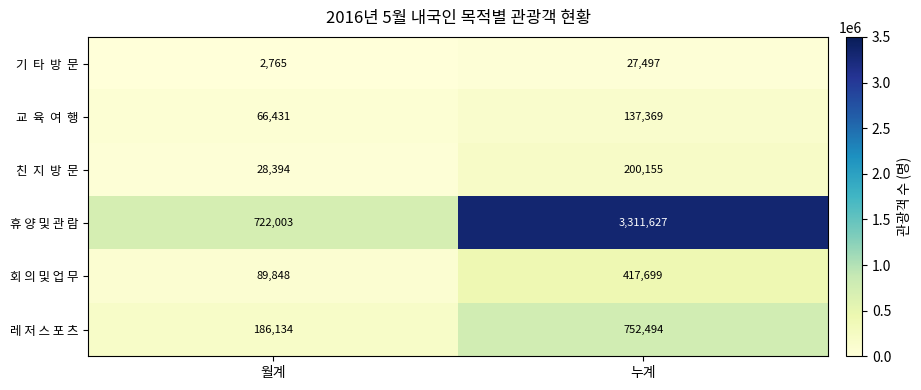

True or false: 휴 양 및 관 람 has a value of 722003 at 월계.

True